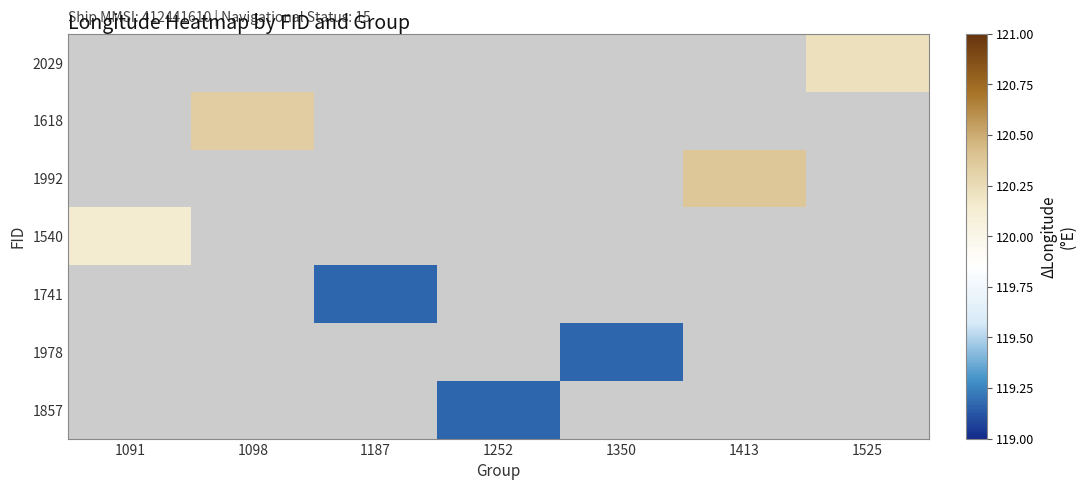

Which category has the highest value in the 1540 series?

1091